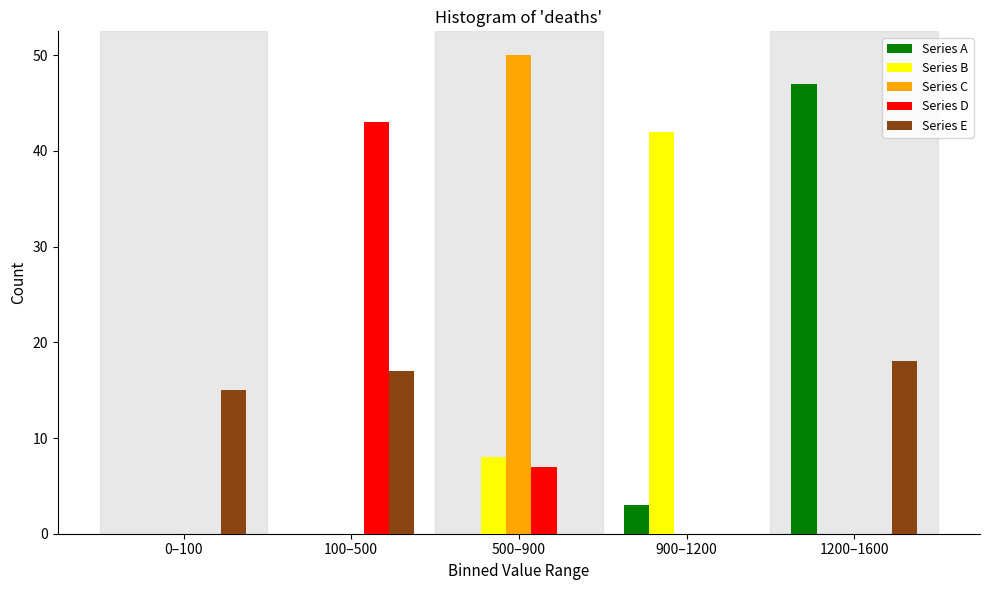

Reading right to left, list all the values displayed in this chart.

Series A: 1200–1600=47	900–1200=3	500–900=0	100–500=0	0–100=0
Series B: 1200–1600=0	900–1200=42	500–900=8	100–500=0	0–100=0
Series C: 1200–1600=0	900–1200=0	500–900=50	100–500=0	0–100=0
Series D: 1200–1600=0	900–1200=0	500–900=7	100–500=43	0–100=0
Series E: 1200–1600=18	900–1200=0	500–900=0	100–500=17	0–100=15